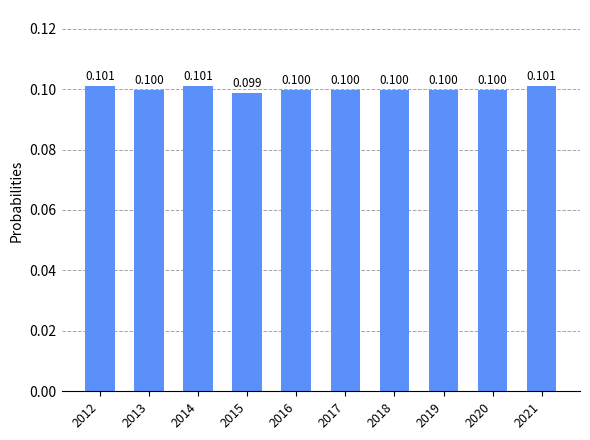

What is the value of the 8th bar from the left?

0.1